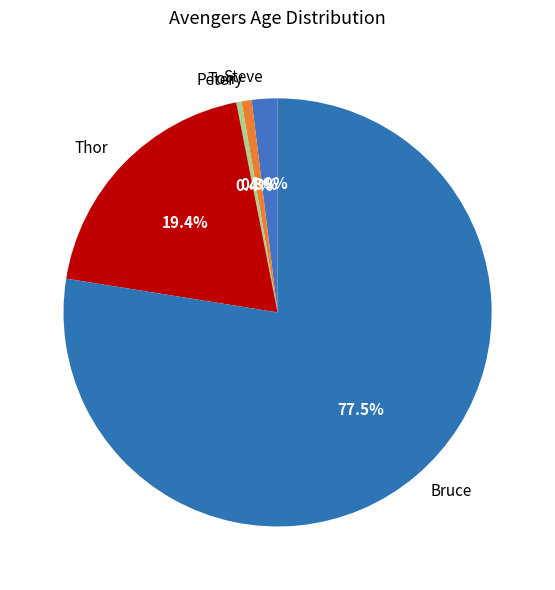

Does any single category account for the majority?

Yes